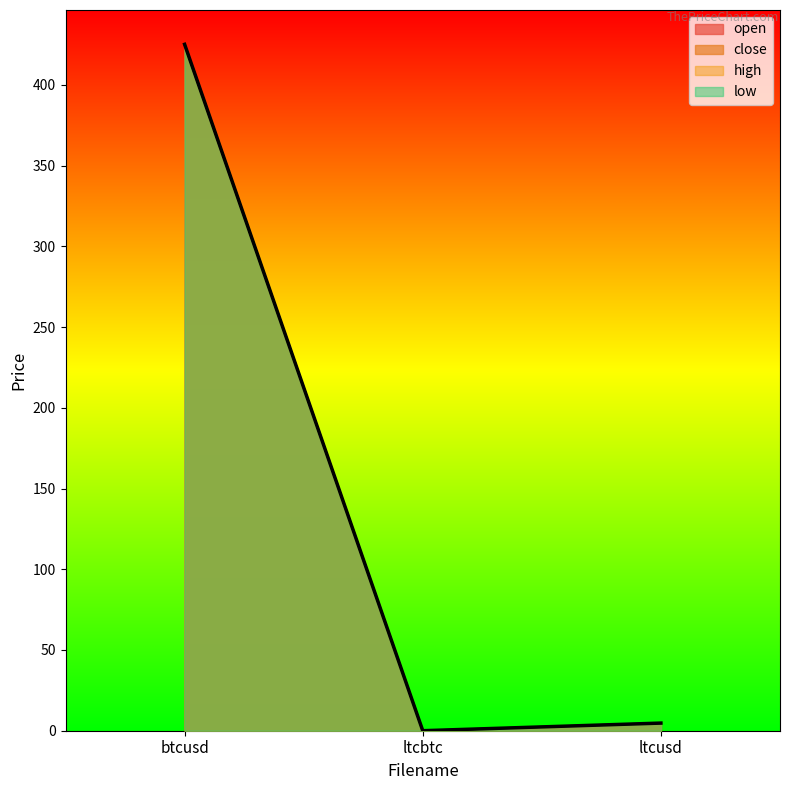

At which label does open first exceed 4?

btcusd